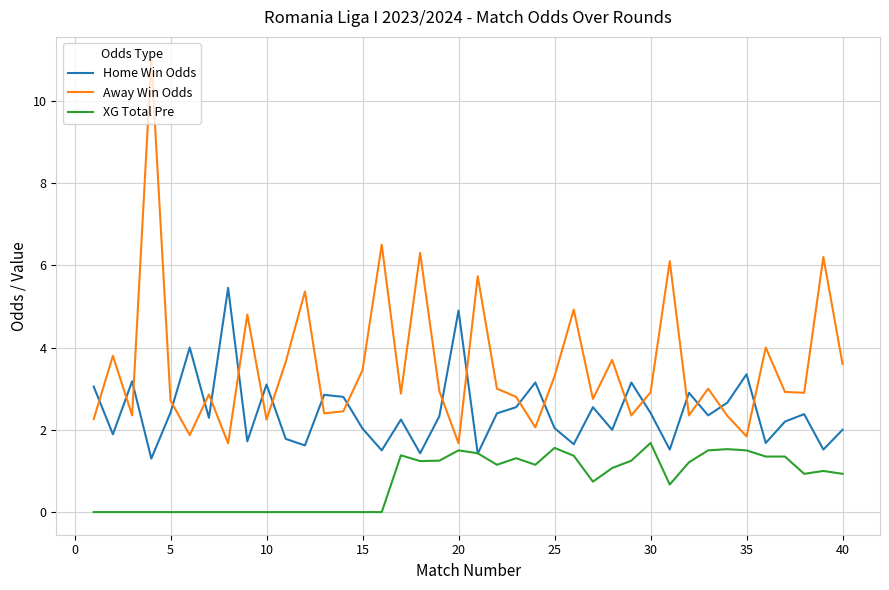

How many distinct data groups are displayed?

3